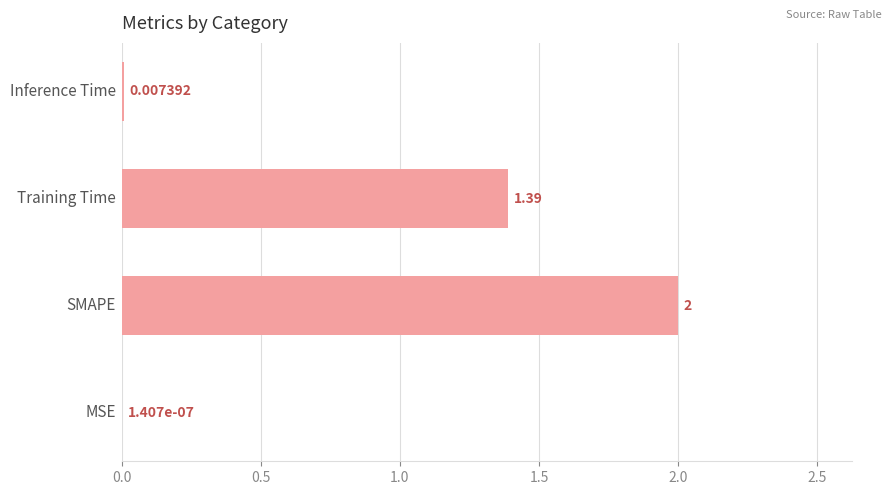

Count the number of data series in this chart.

1